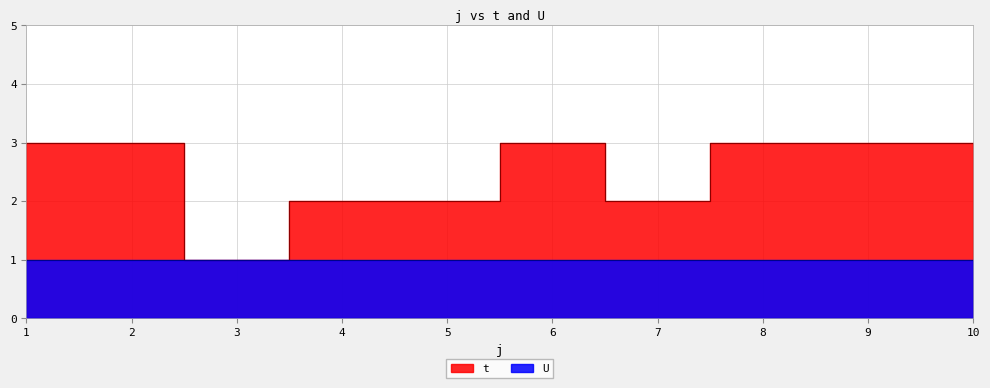

How many data points are less than 3?

4